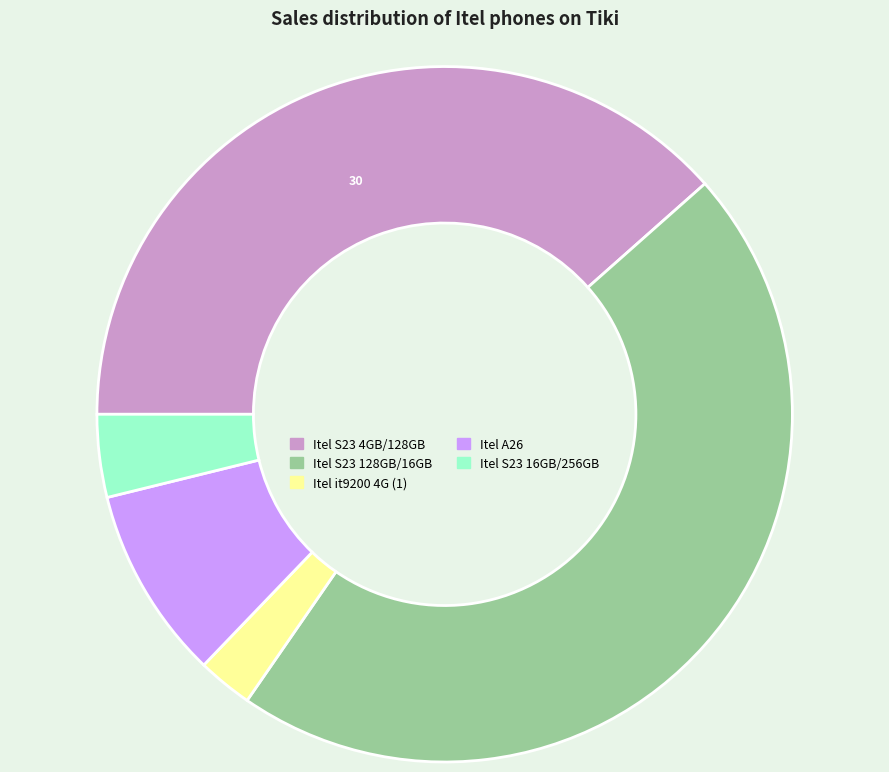

Is there a majority slice in this chart?

No